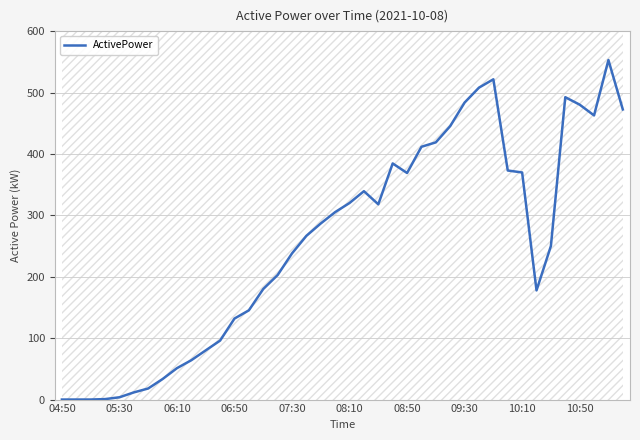

What is the maximum value for ActivePower?

552.9